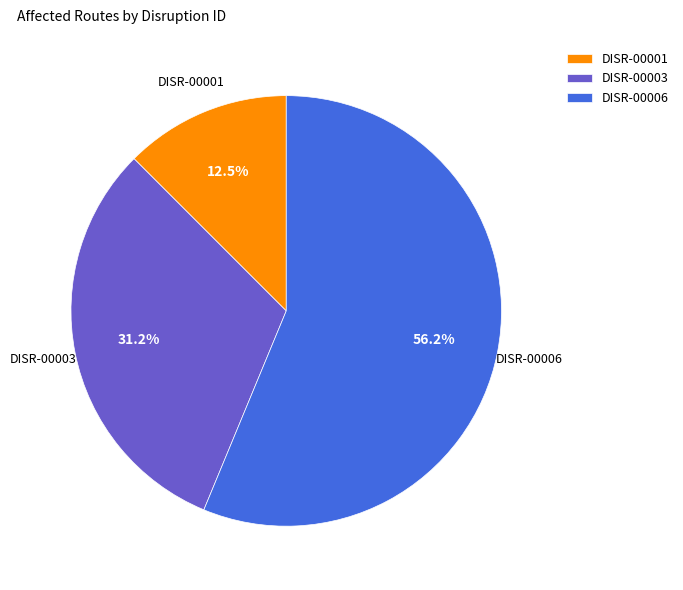

Approximately how many times larger is the value at DISR-00006 compared to DISR-00003?

1.8